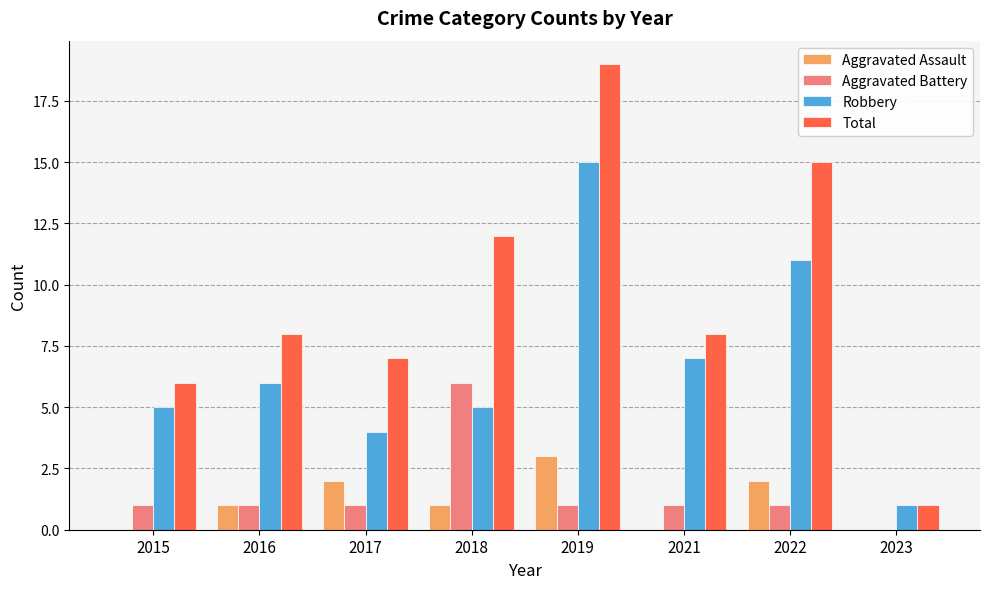

What is the sum of all Total values?

76